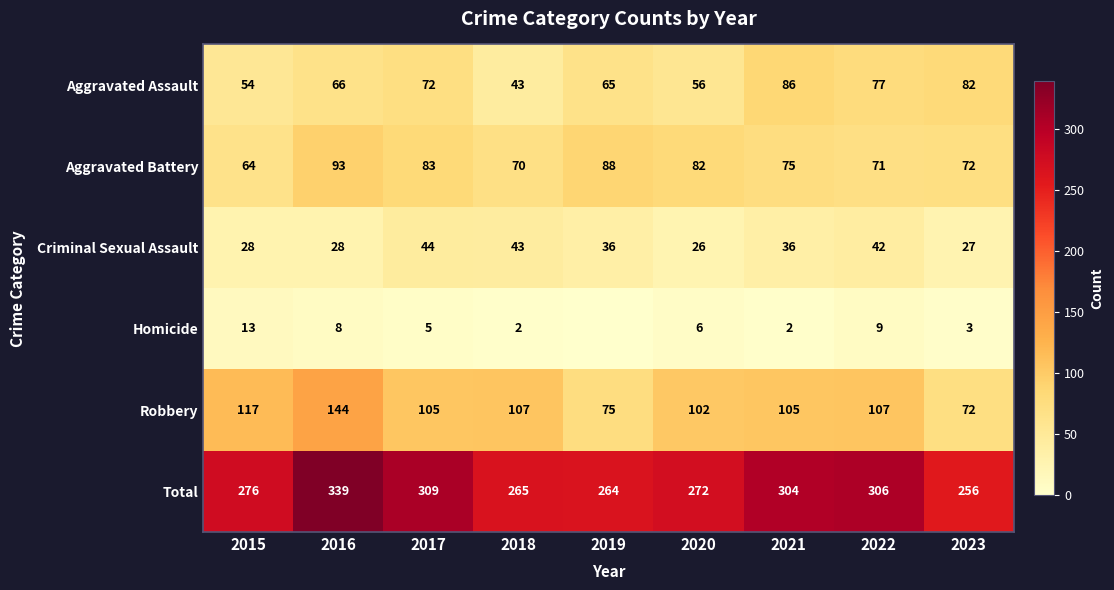

At how many categories does at least one series exceed 118?

9